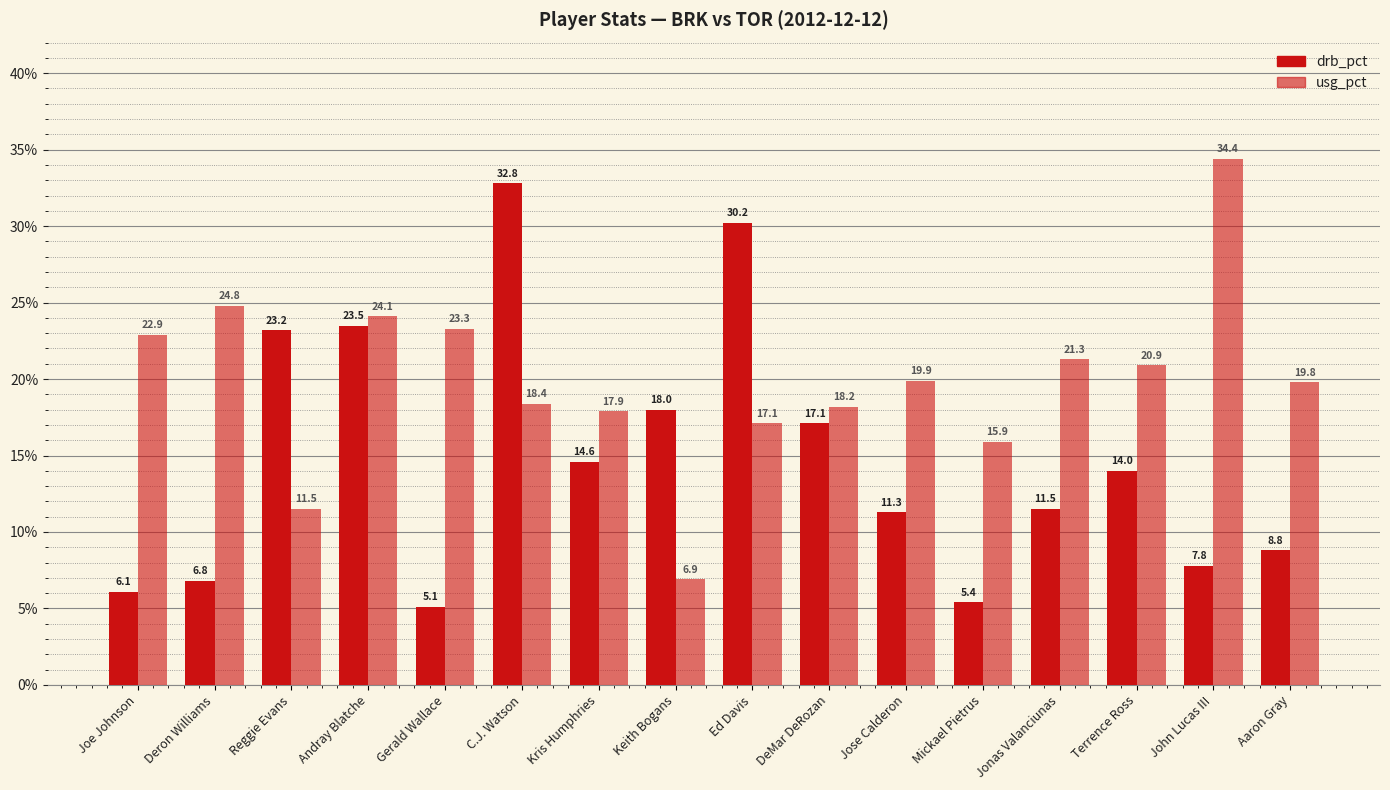

What is the spread (max minus min) of values at Keith Bogans?

11.1